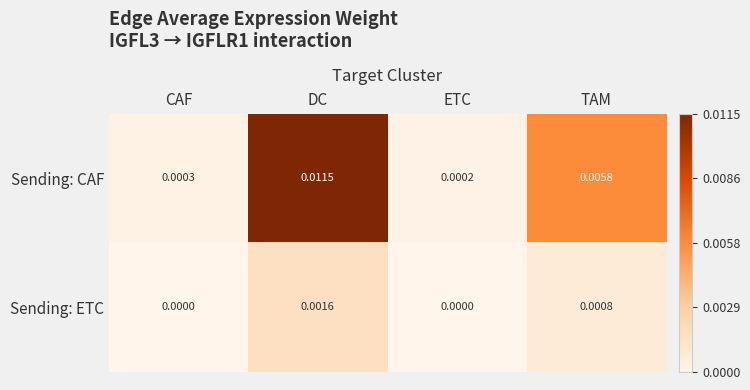

Which series has the largest range (max minus min)?

Sending: CAF